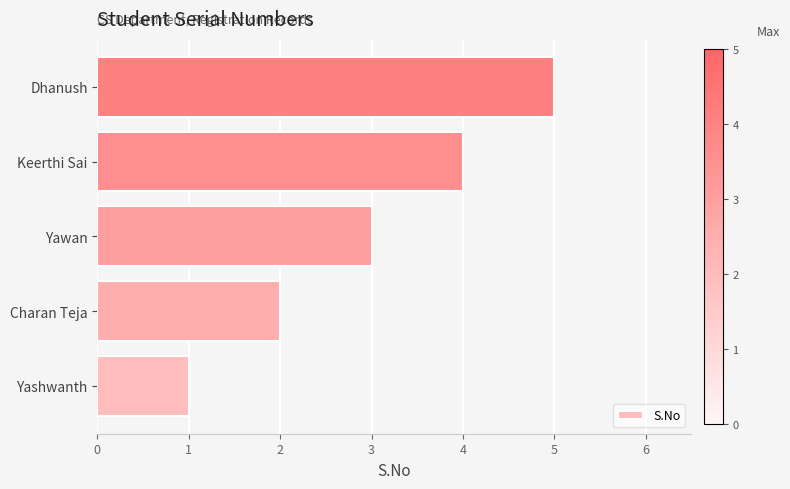

Are the bars grouped side by side (vs. stacked)?

No